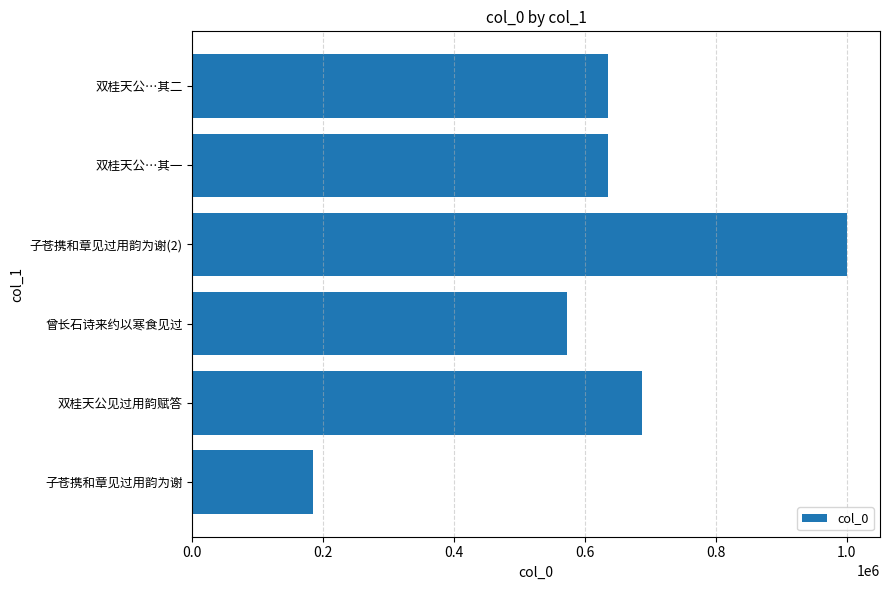

Are the bars horizontal?

Yes